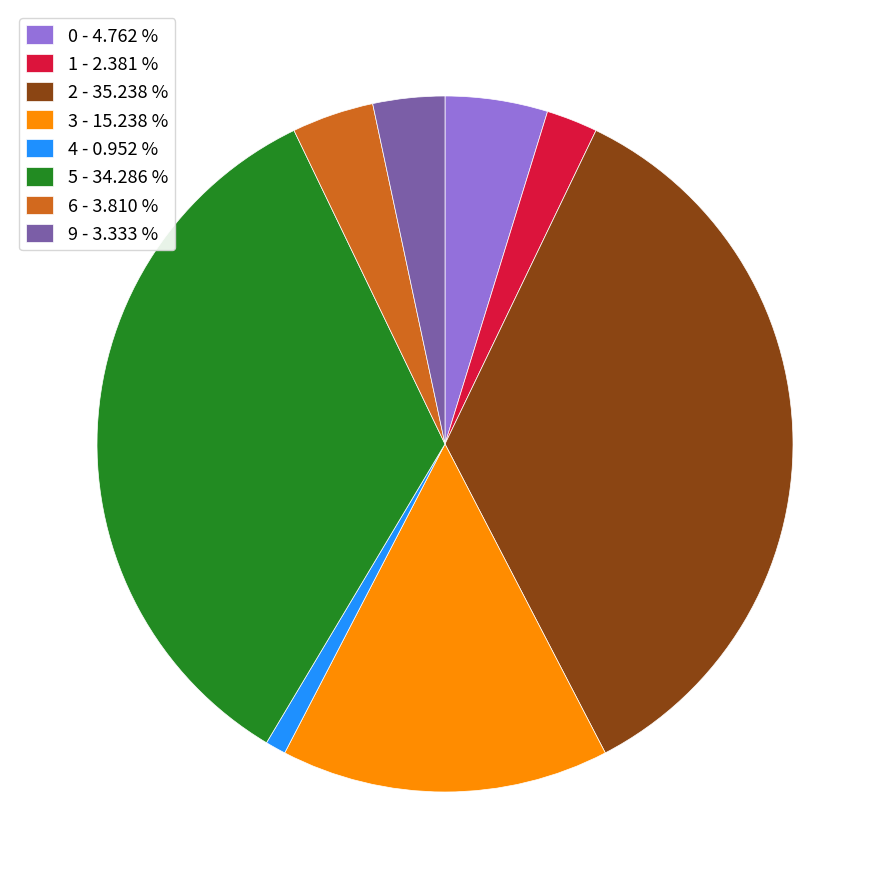

Is there any slice that represents more than half of the pie?

No